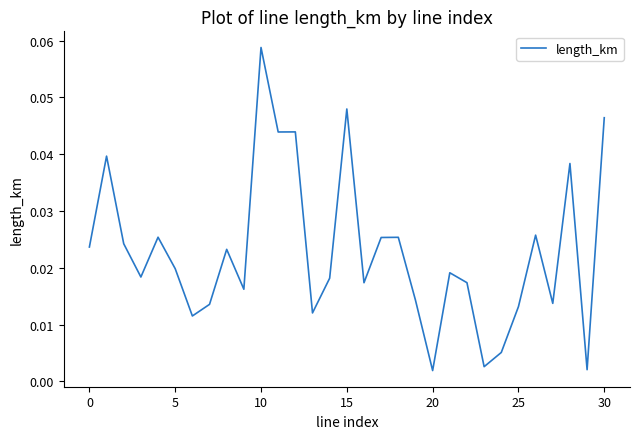

How many lines are shown in the chart?

1